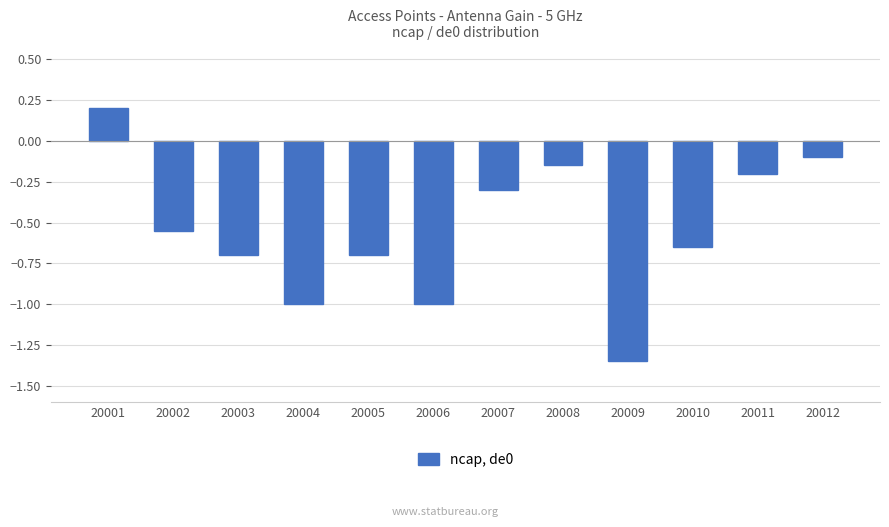

At which label is the value closest to 0?

20012